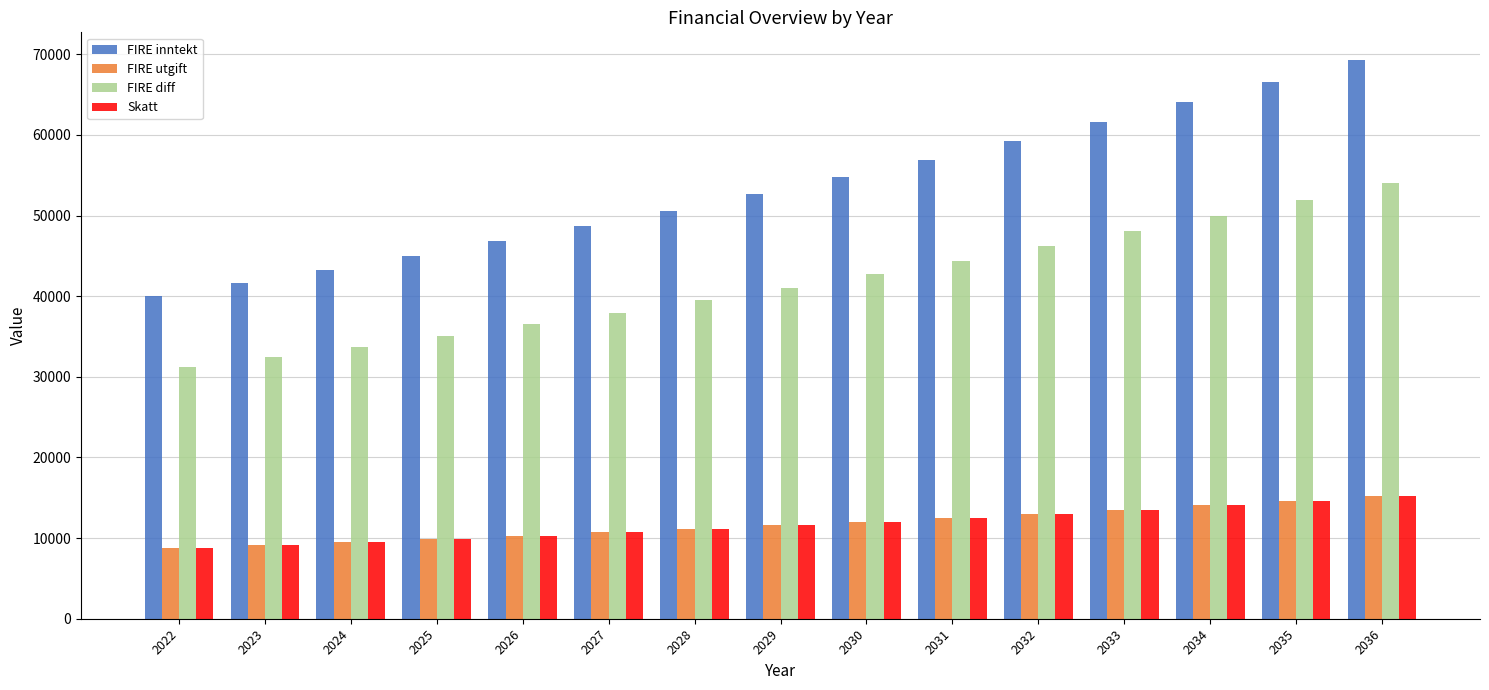

Which category has the lowest value in the FIRE diff series?

2022